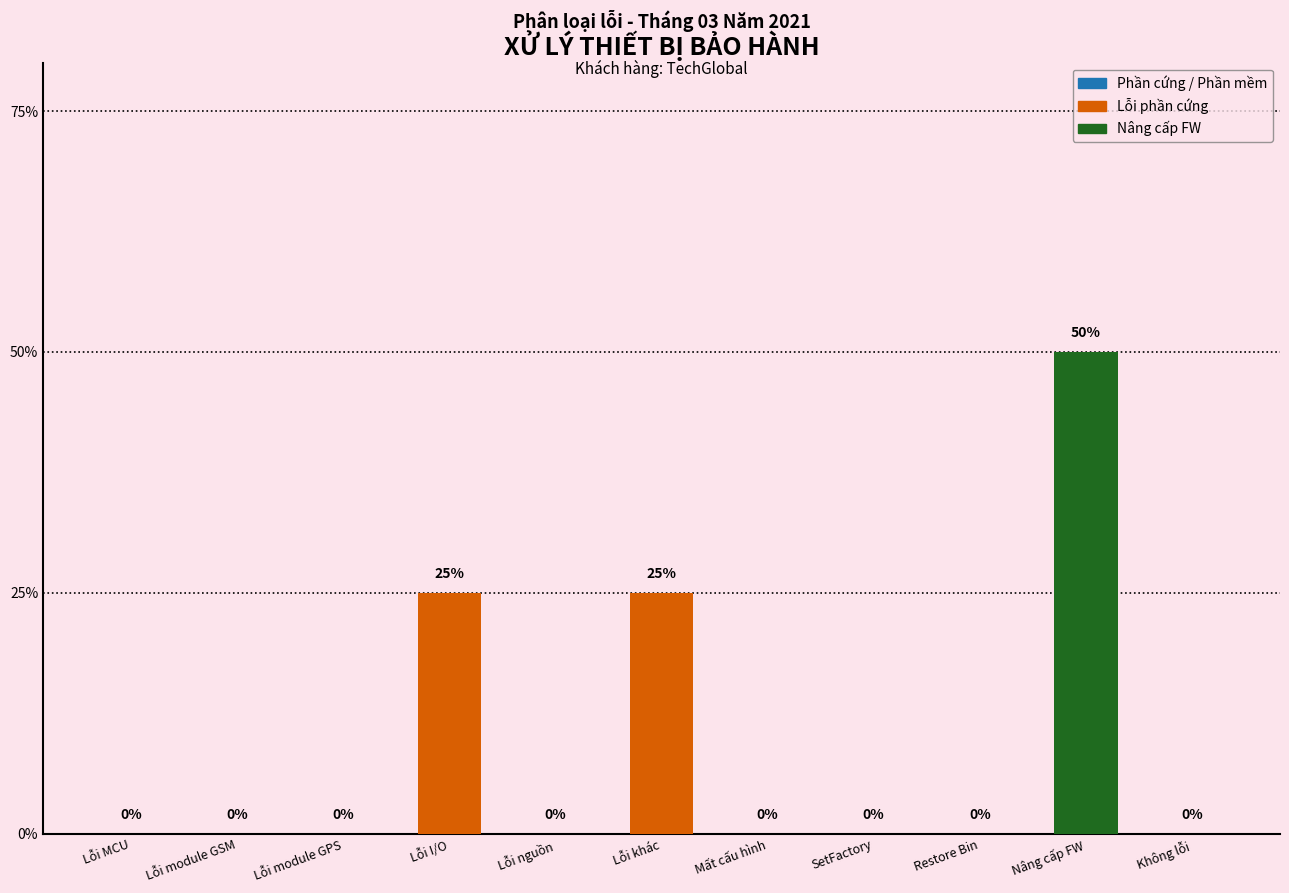

At which label is the value closest to 1?

Lỗi I/O